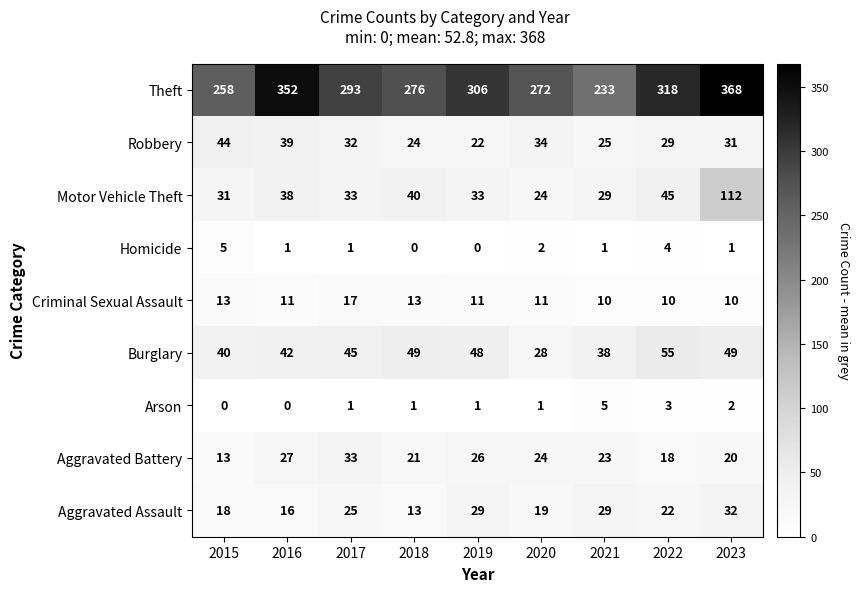

List the labels in order of Aggravated Battery value, largest first.

2017, 2016, 2019, 2020, 2021, 2018, 2023, 2022, 2015